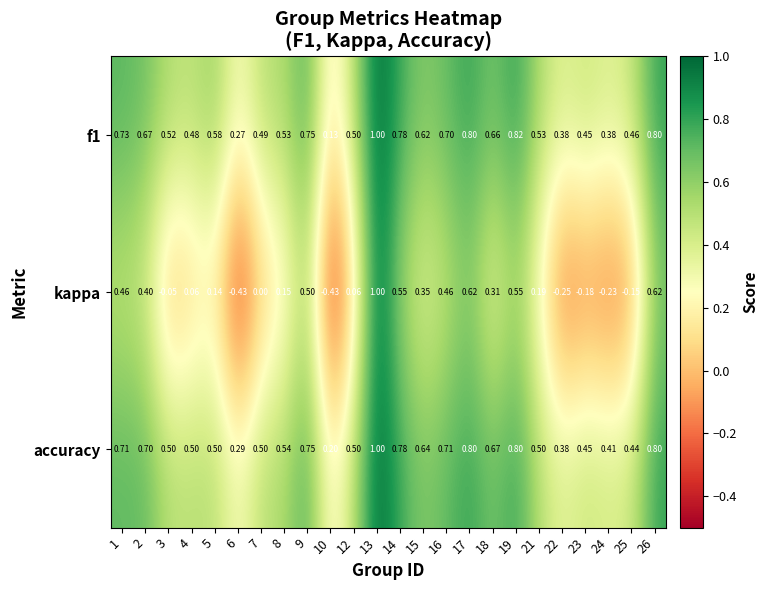

Which series has the largest range (max minus min)?

kappa